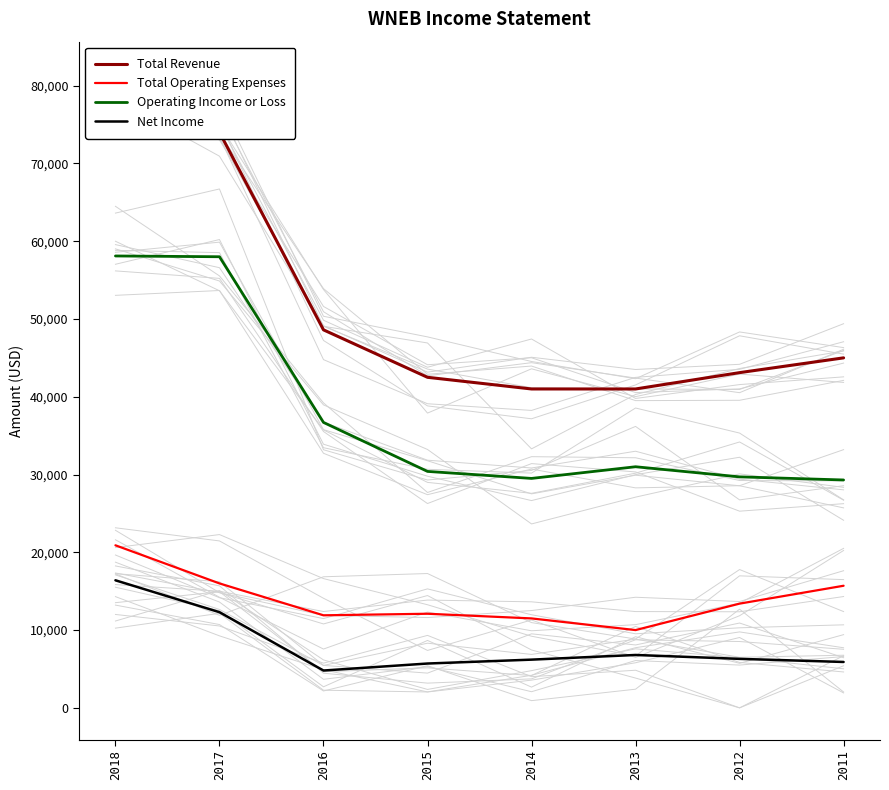

True or false: Operating Income or Loss and Total Operating Expenses cross at least once.

False